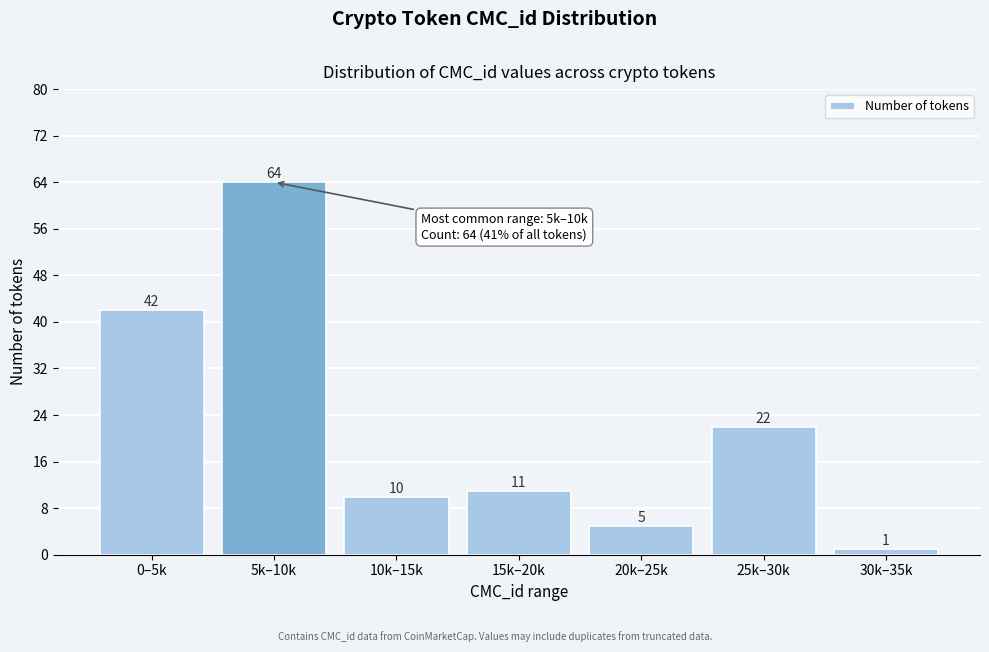

Reading left to right, extract all data points from this chart.

42	64	10	11	5	22	1